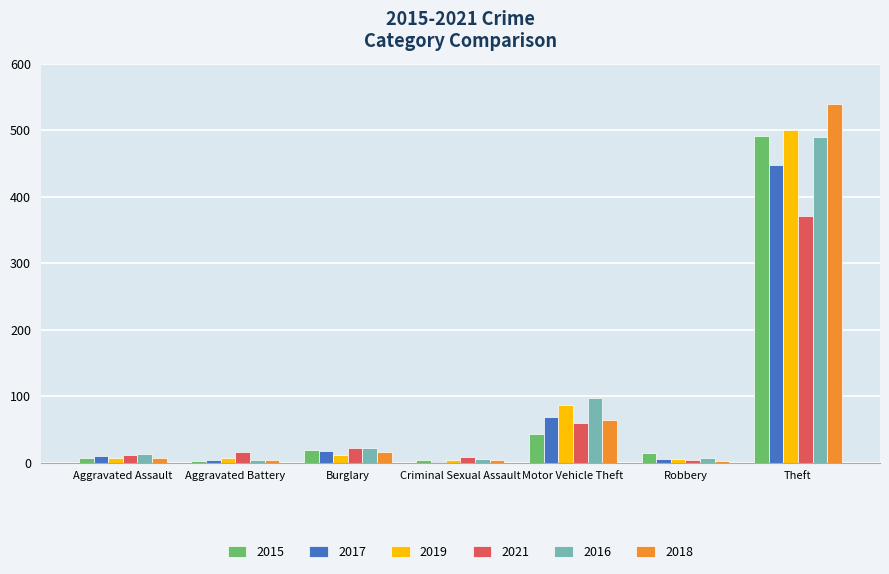

Where is 2018 nearest to the value 271?

Motor Vehicle Theft